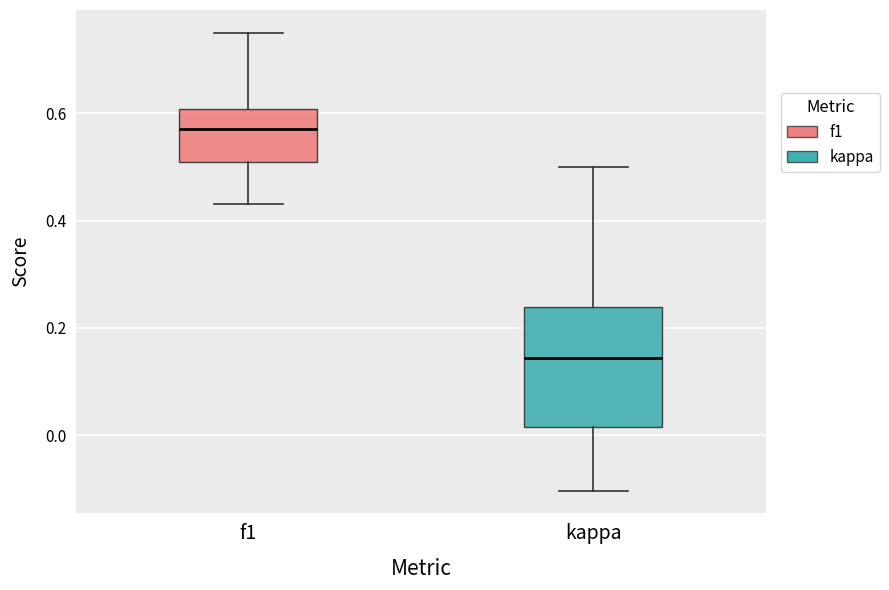

Where does the upper whisker of the box for f1 end on the y-axis? The values are not printed on the chart, so give them approximately, as read against the axis.

0.76